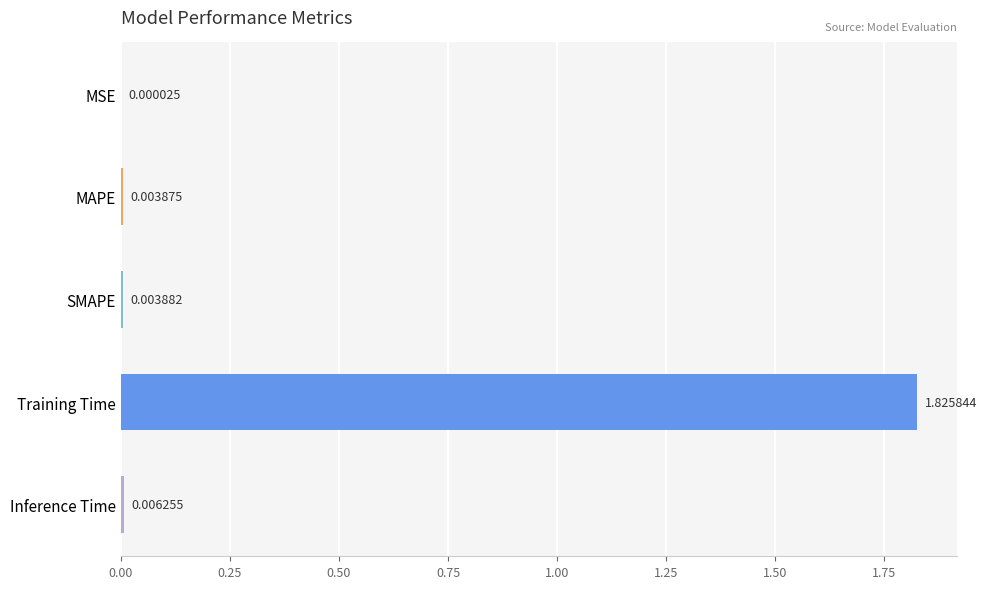

At which label is the value closest to 0?

MSE